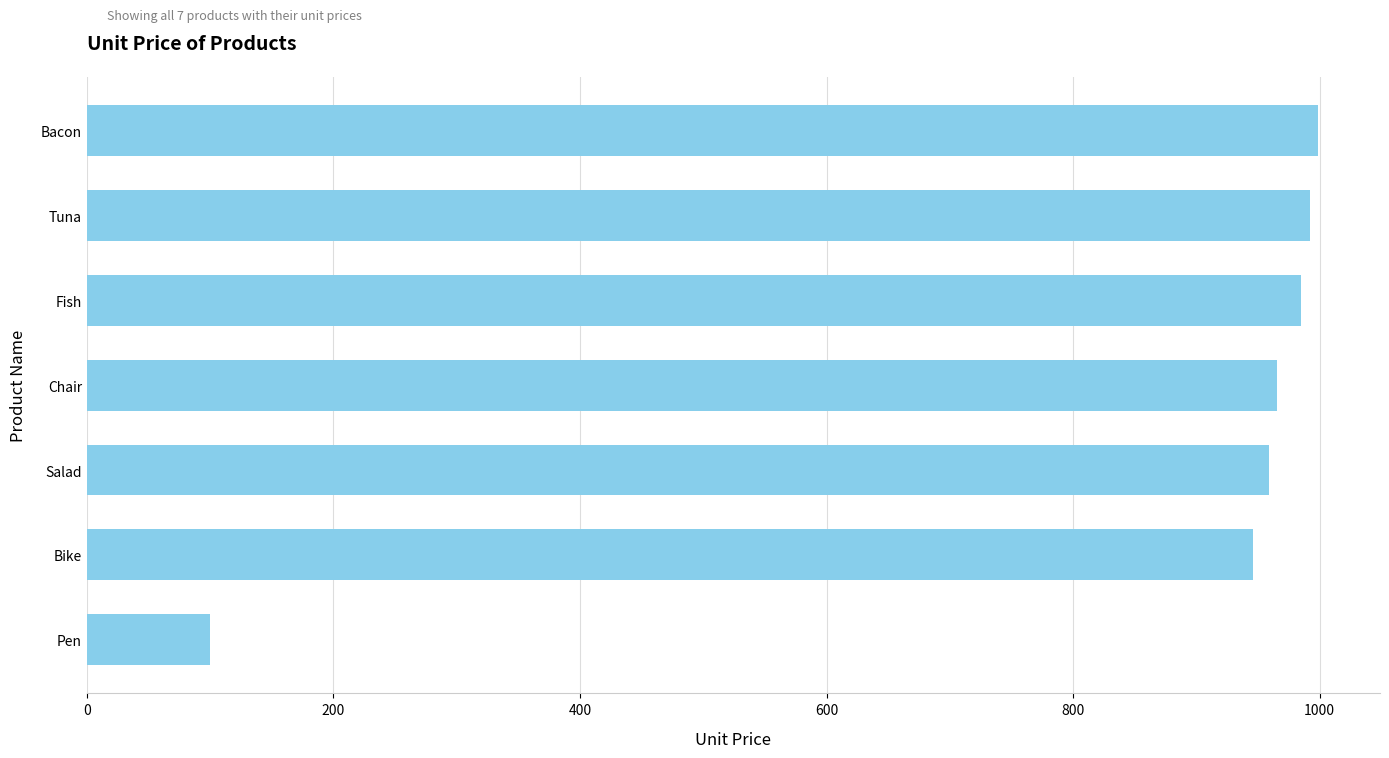

What is the maximum value shown in the chart?

999